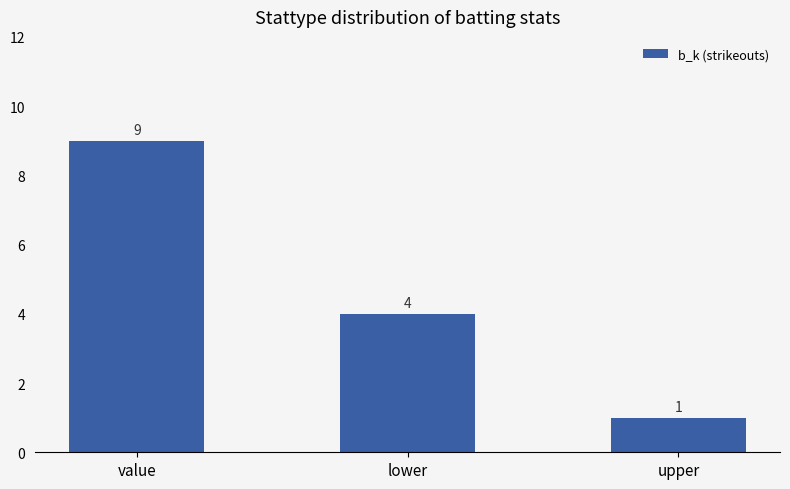

Are the bars grouped side by side (vs. stacked)?

No